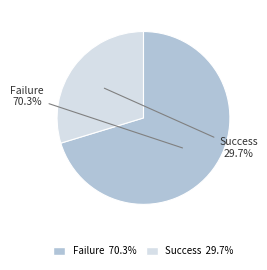

What percentage is the Success slice, to the nearest percent?

30%